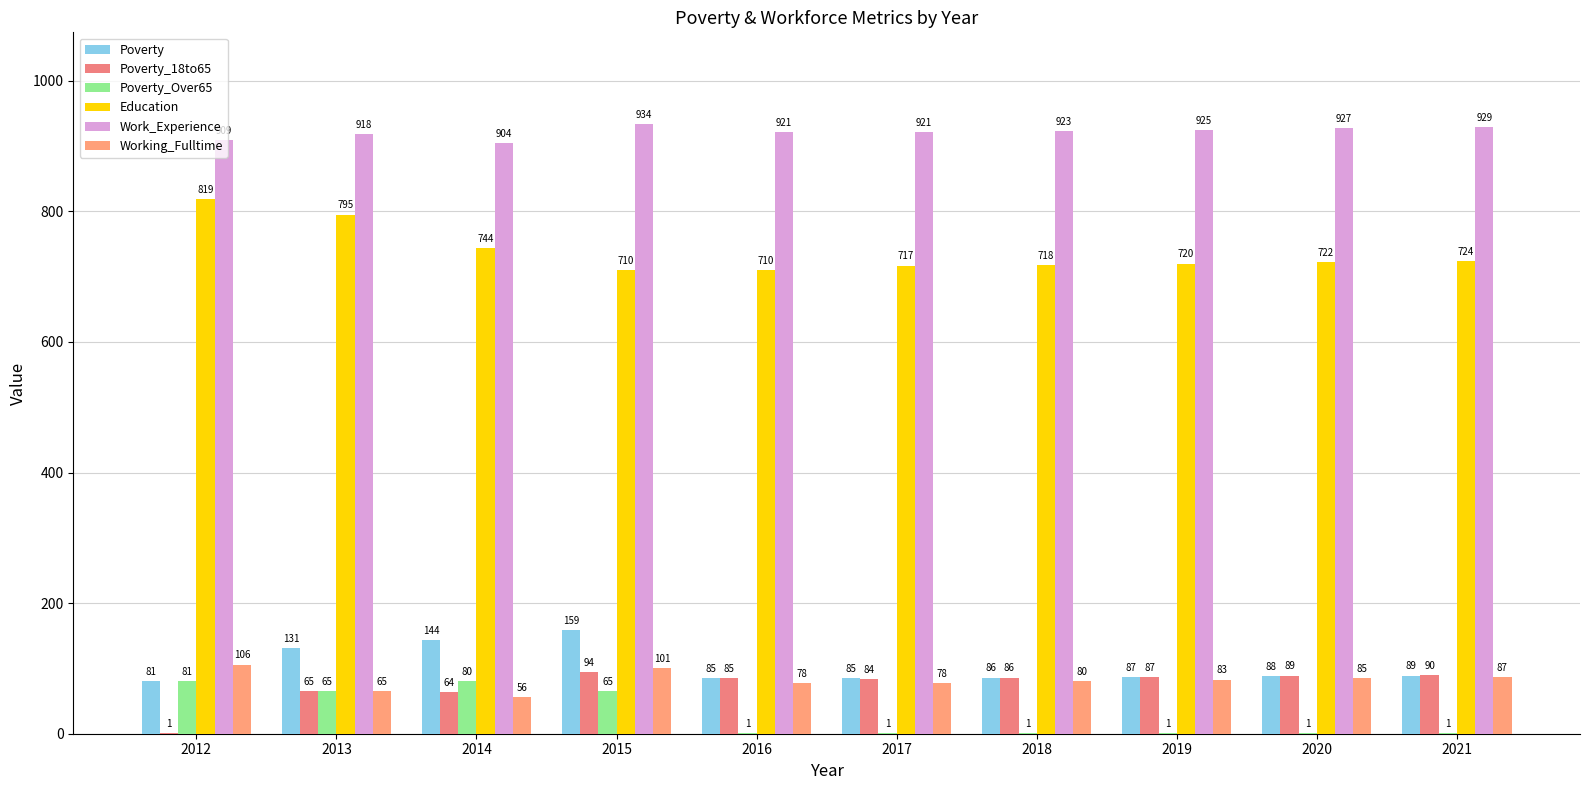

True or false: Work_Experience has a value of 921 at 2017.

True